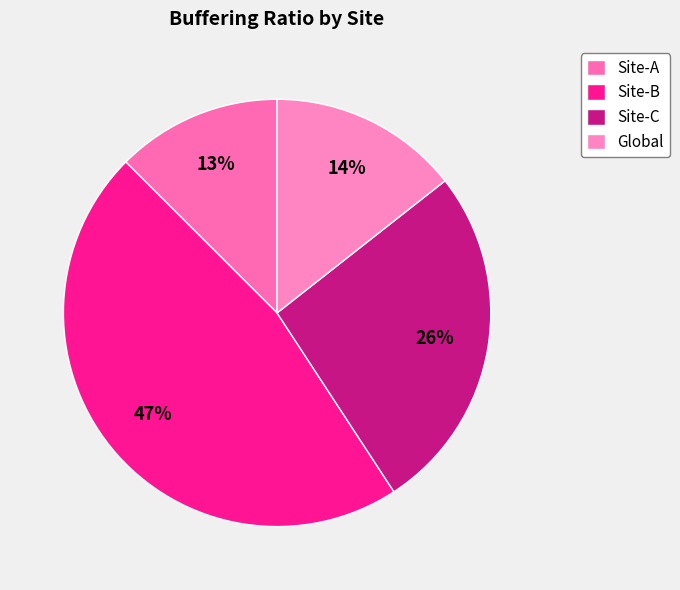

To the nearest percent, what is the average slice percentage?

25%